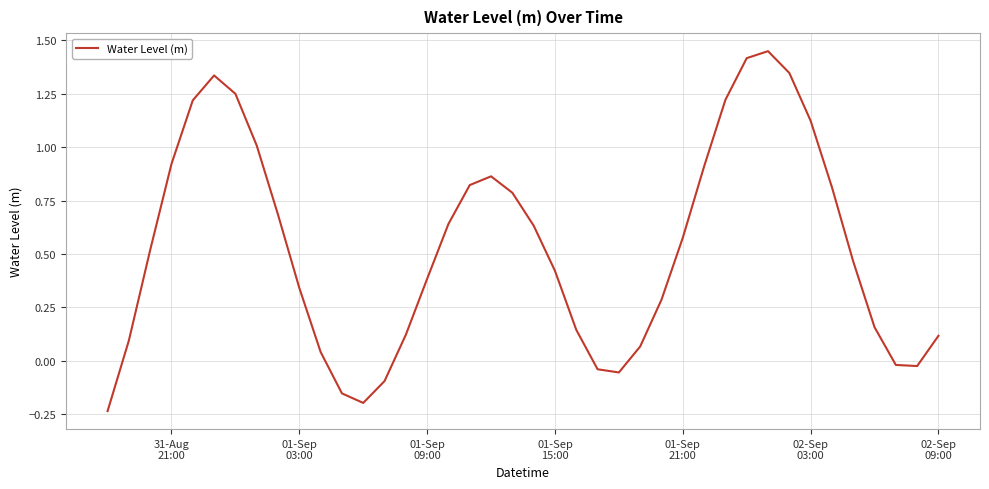

What is the difference between the maximum and minimum values?

1.7